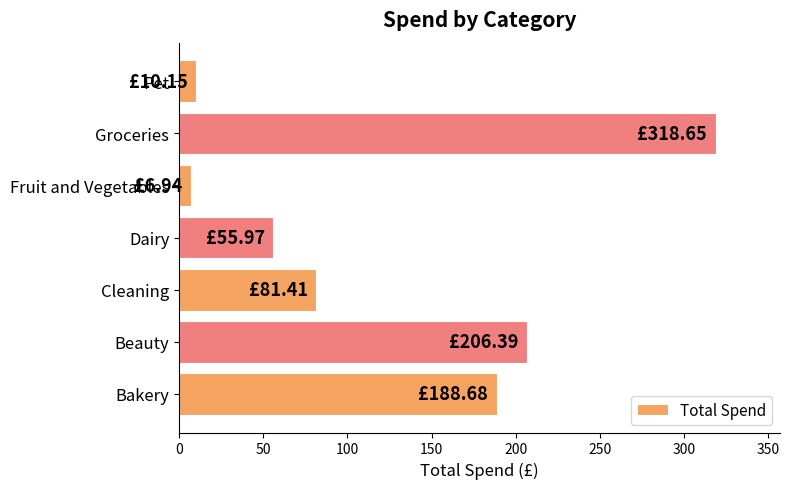

At which label is the value closest to 162?

Bakery